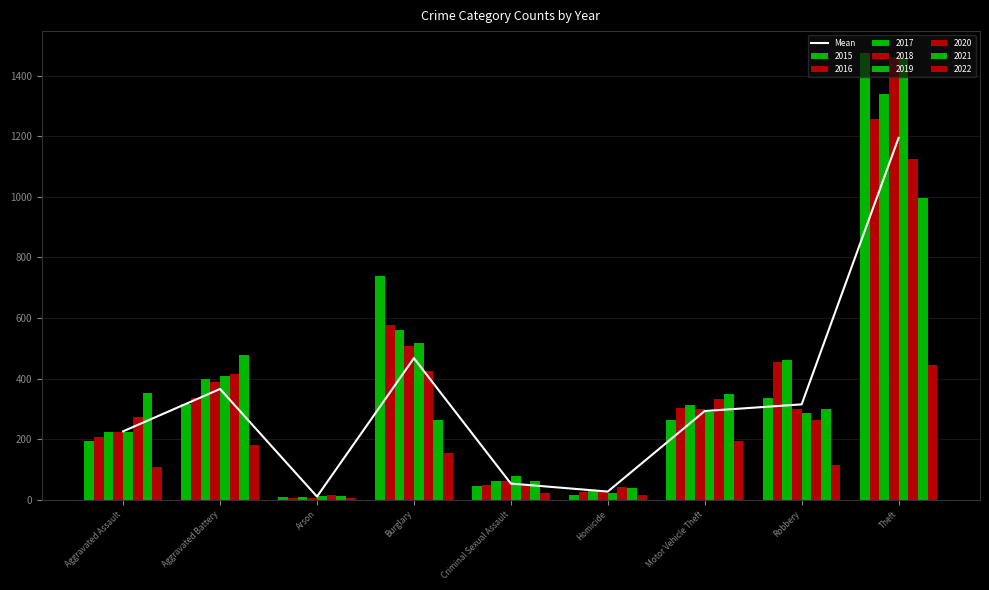

What is the difference between the maximum and minimum values?

1184.8